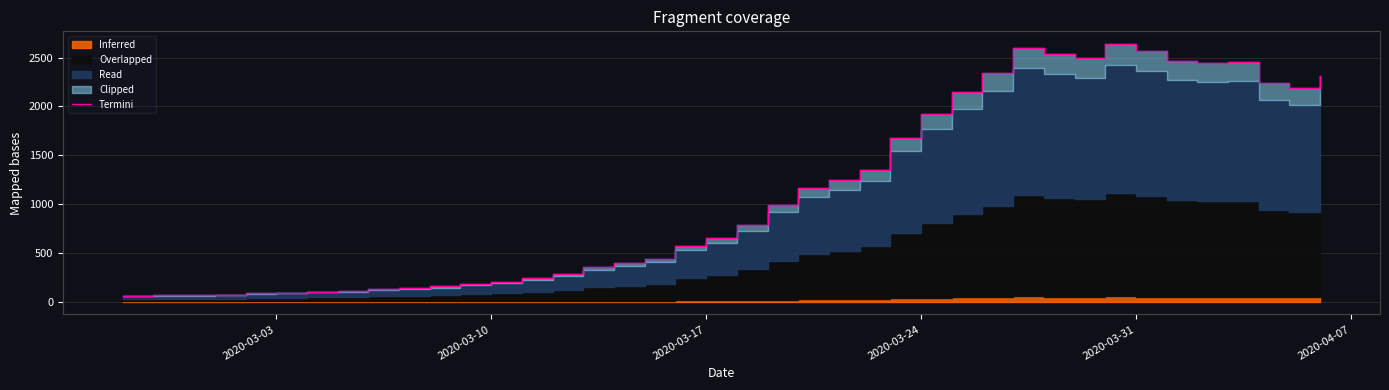

What is the greatest value displayed?

2638